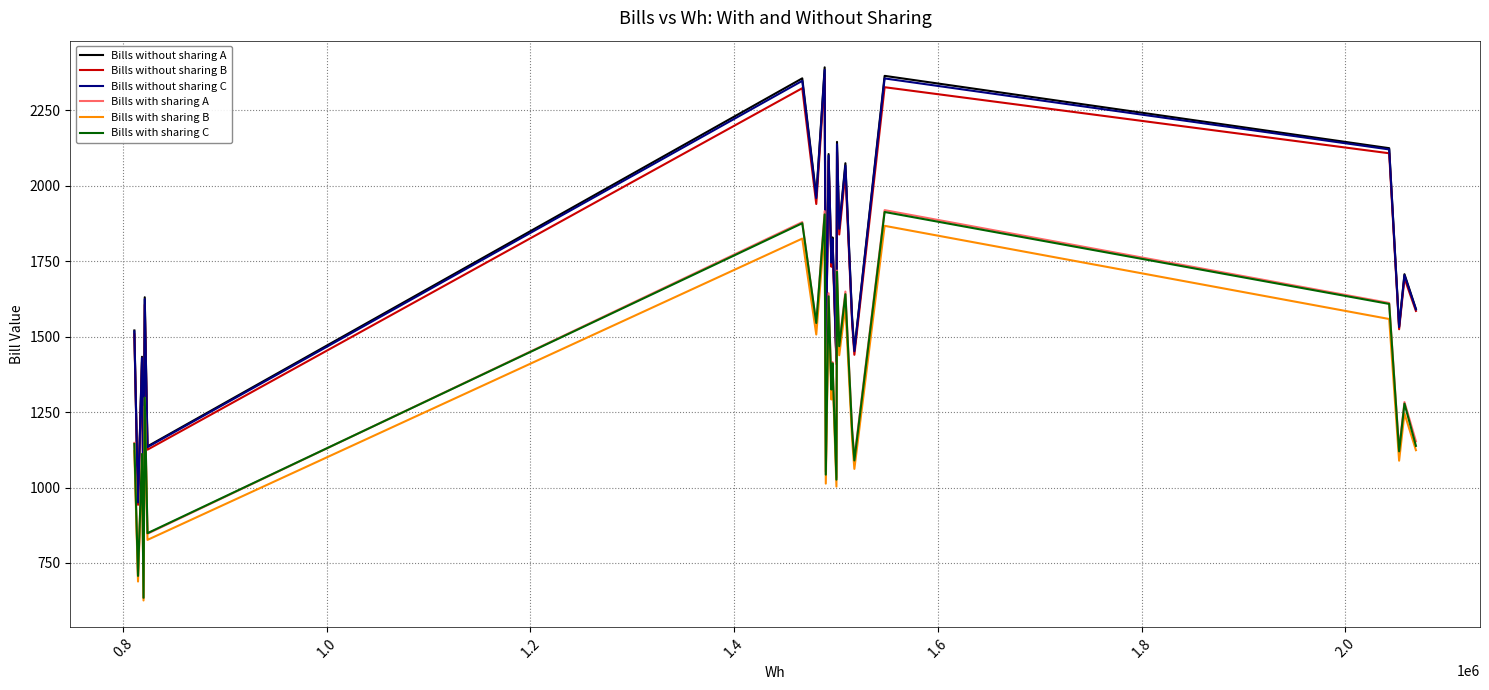

What is the maximum value for Bills with sharing A?

1919.2